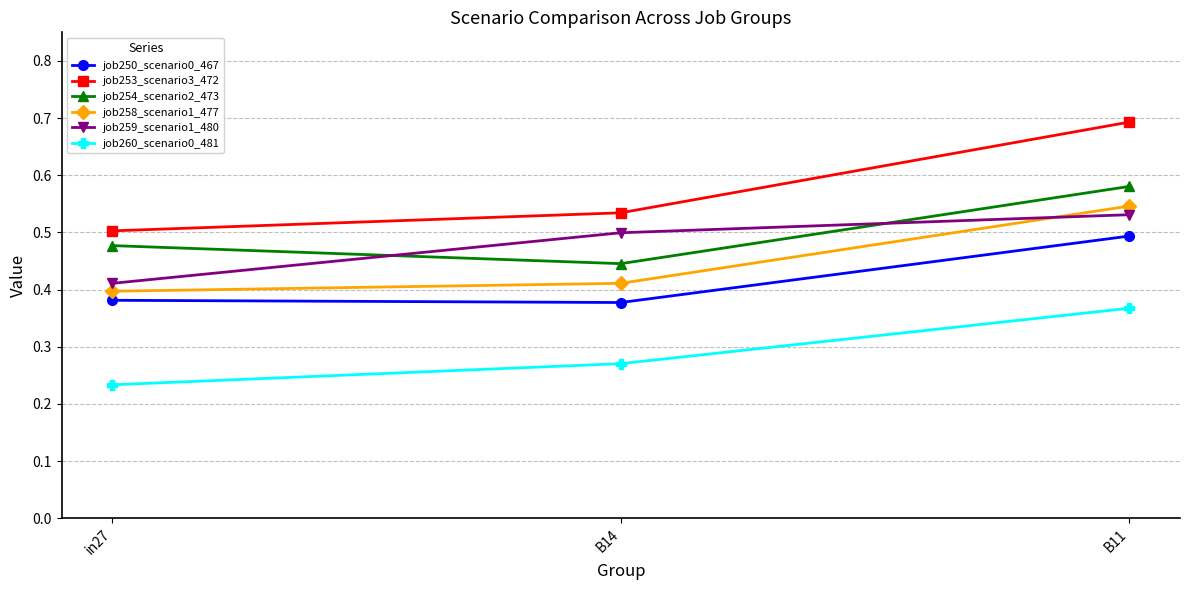

The value of job250_scenario0_467 at in27 is 0.4. True or false?

True